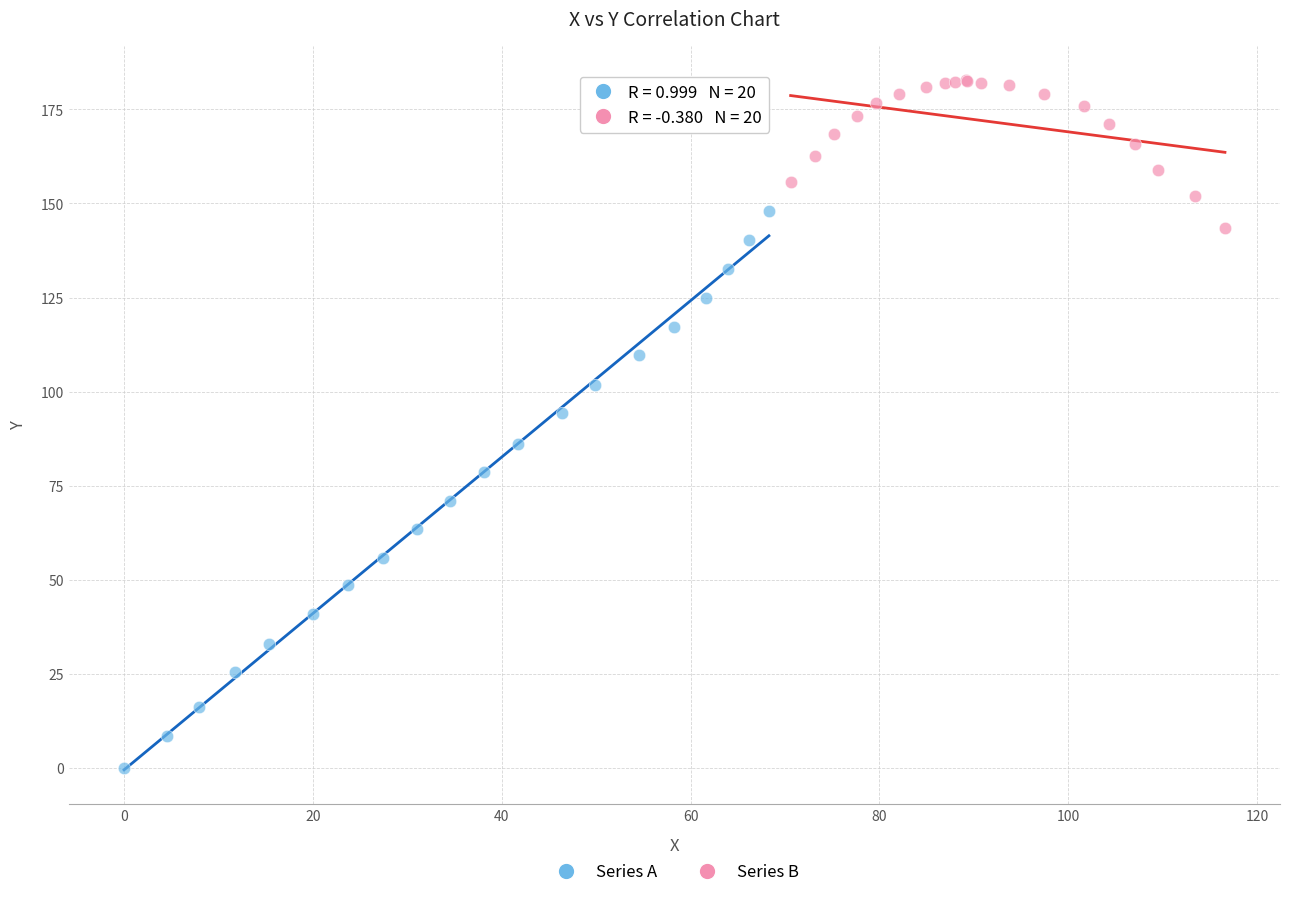

Which series reaches the maximum Y coordinate?

Series B